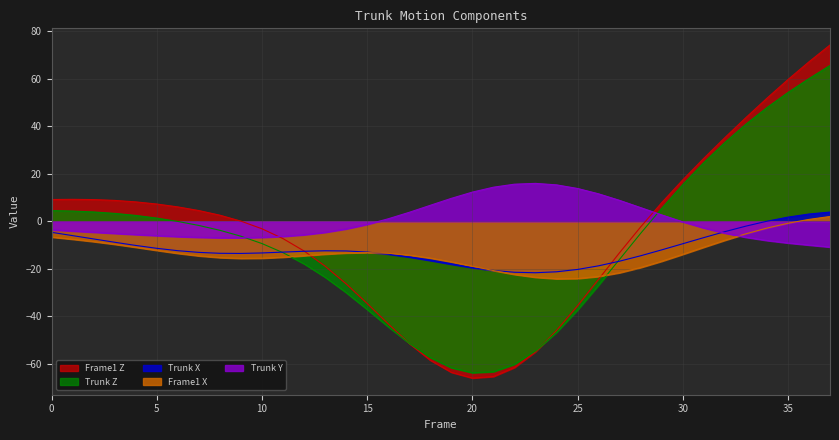

Which series changed the most between 24 and 37?

Frame1 Z